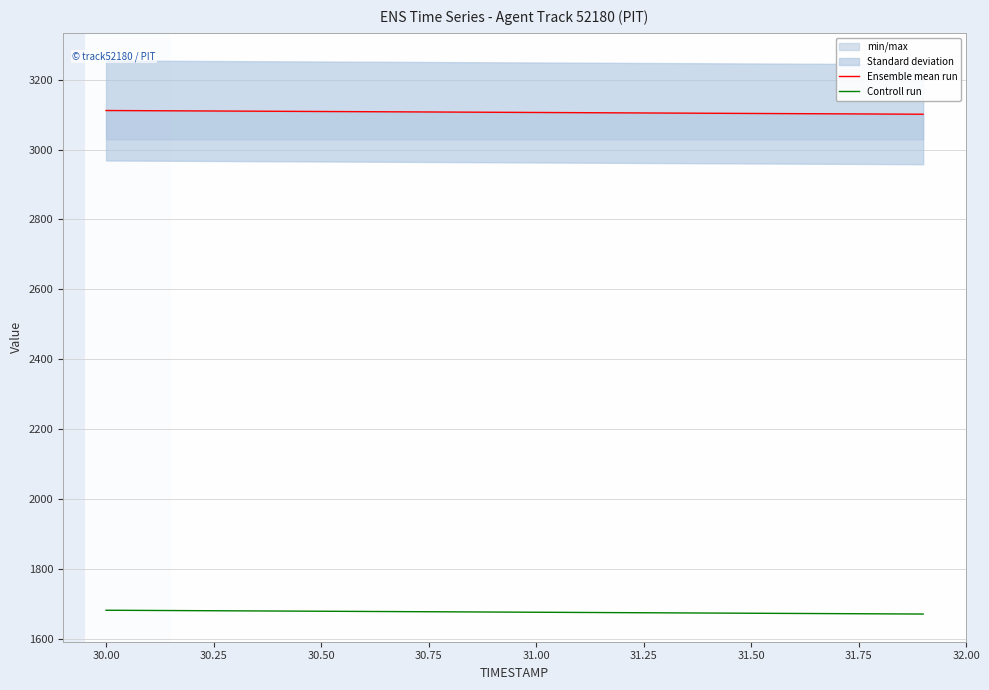

What is the maximum value for Ensemble mean run?

3111.9